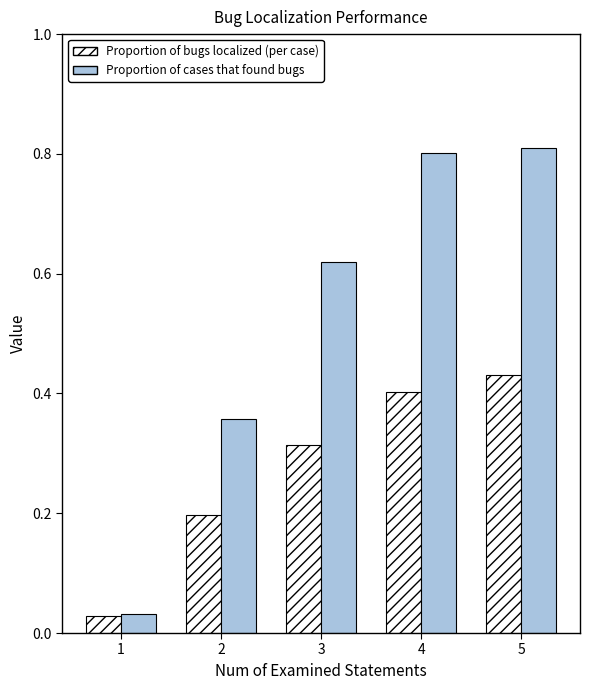

What is the sum of all Proportion of cases that found bugs values?

2.6